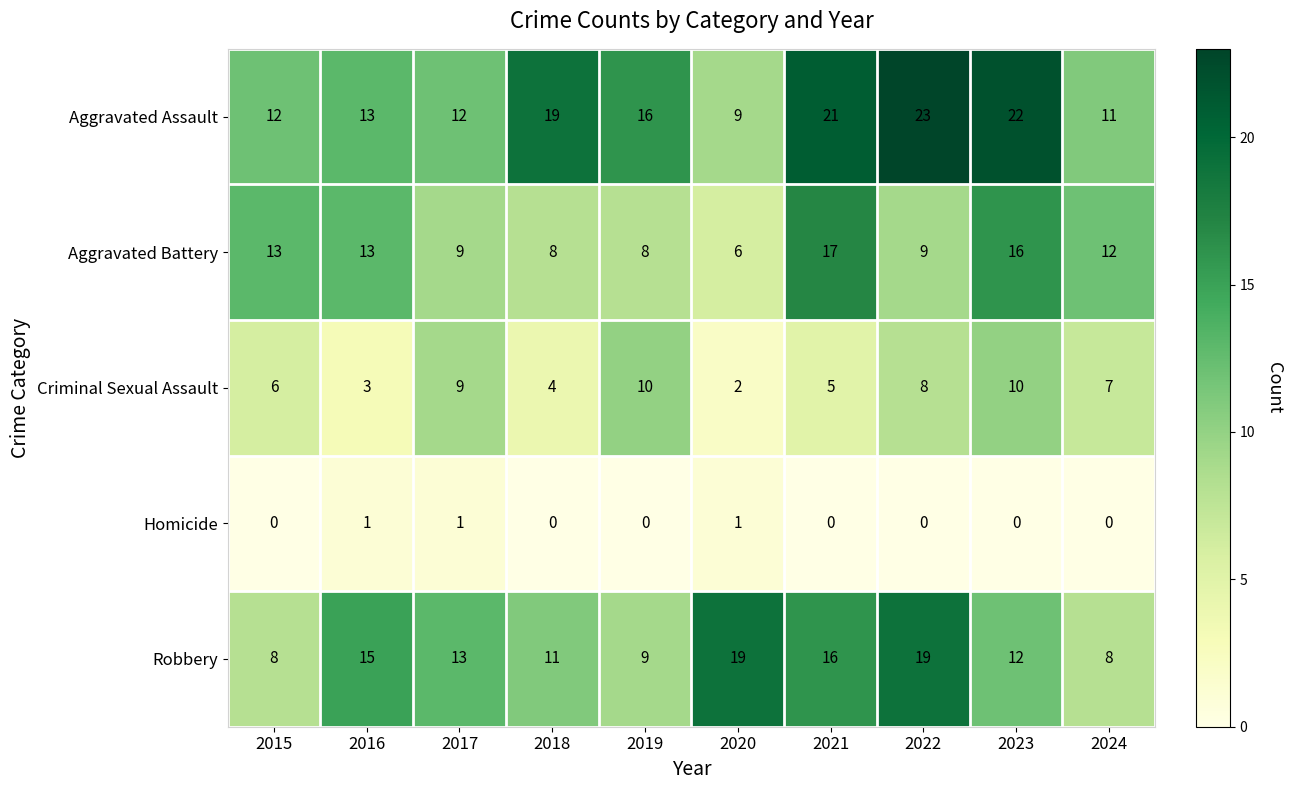

What is the maximum value shown in the chart?

23